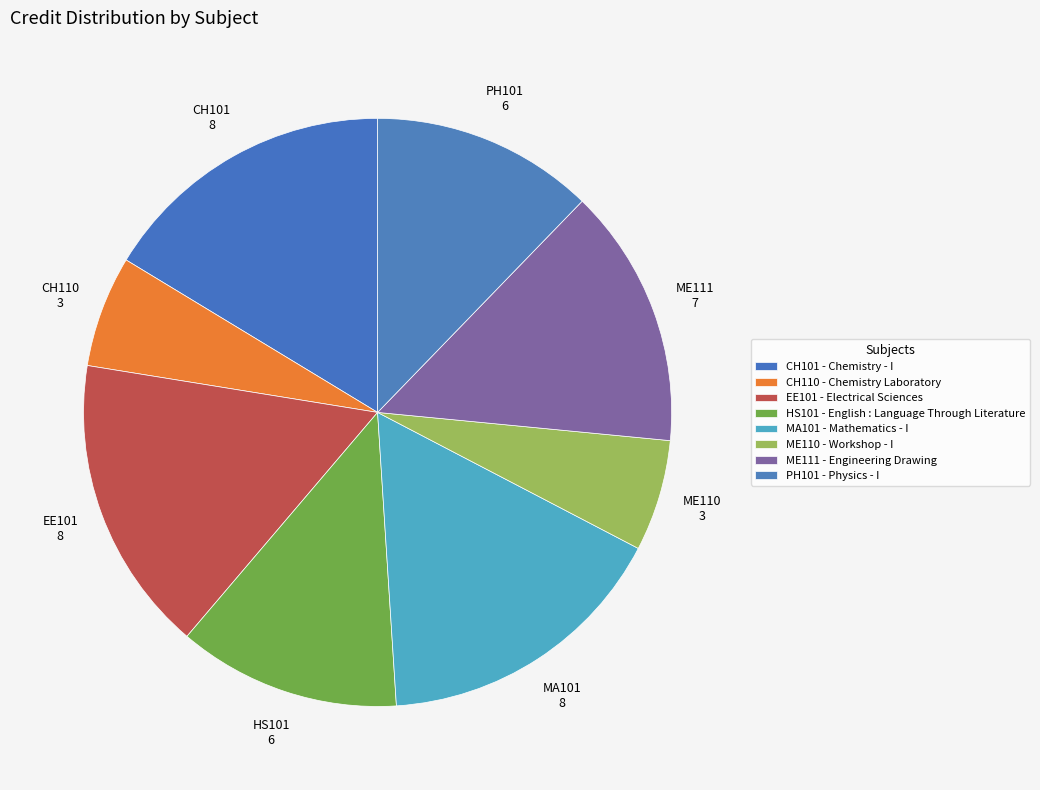

Which has a higher value, ME110 or EE101?

EE101